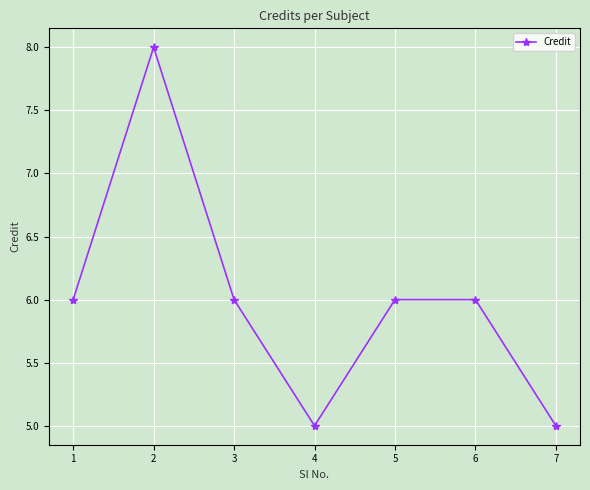

Is this an area chart (filled region under the line)?

No